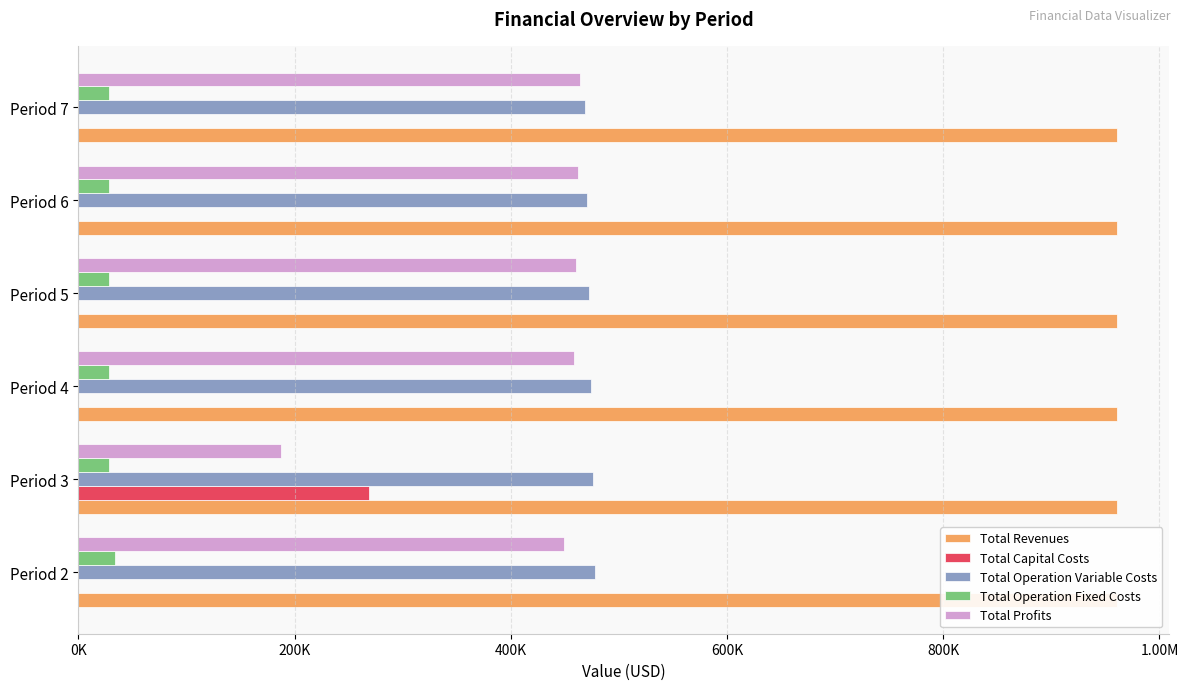

What is the average value of the Total Operation Variable Costs series?

472901.4